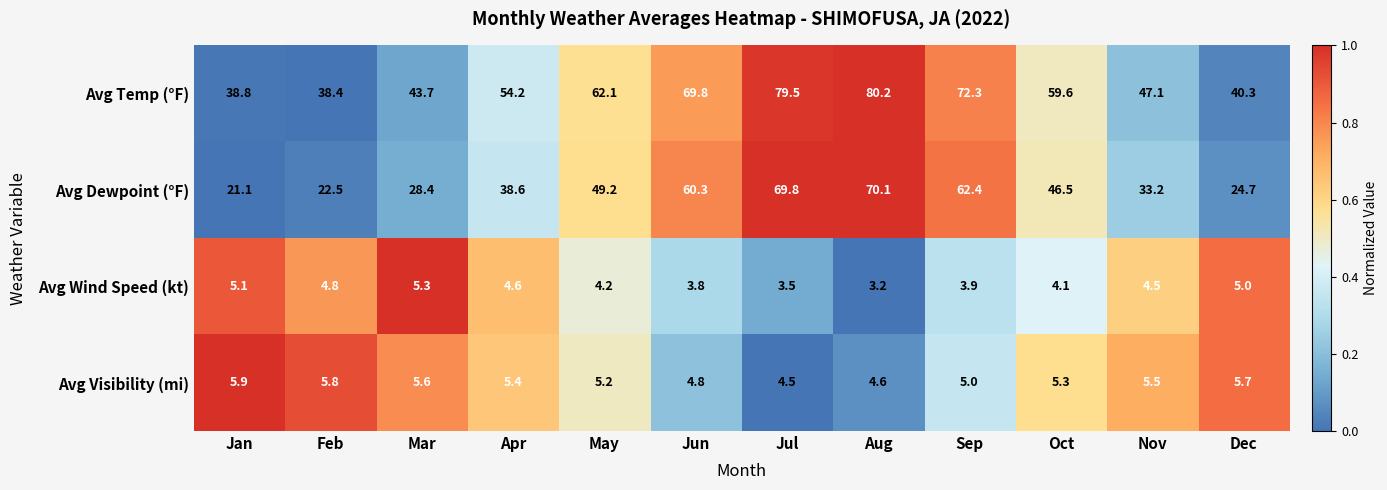

Rank the categories by Avg Wind Speed (kt) value from highest to lowest.

Mar, Jan, Dec, Feb, Apr, Nov, May, Oct, Sep, Jun, Jul, Aug